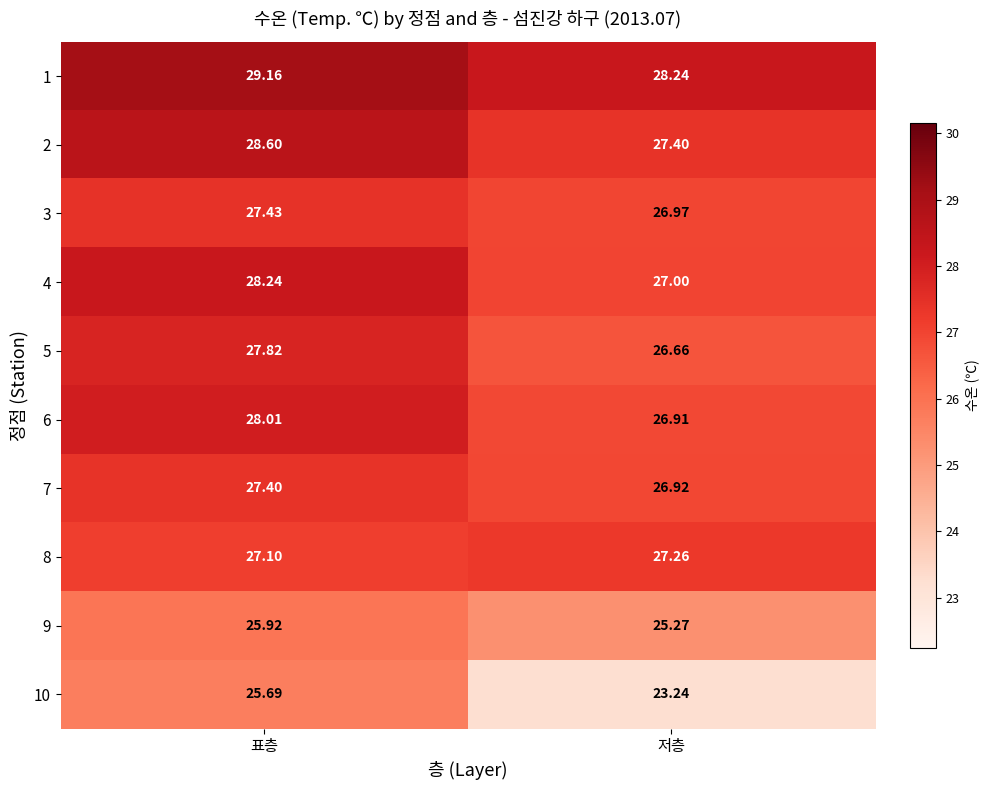

Which series has the widest spread of values?

10